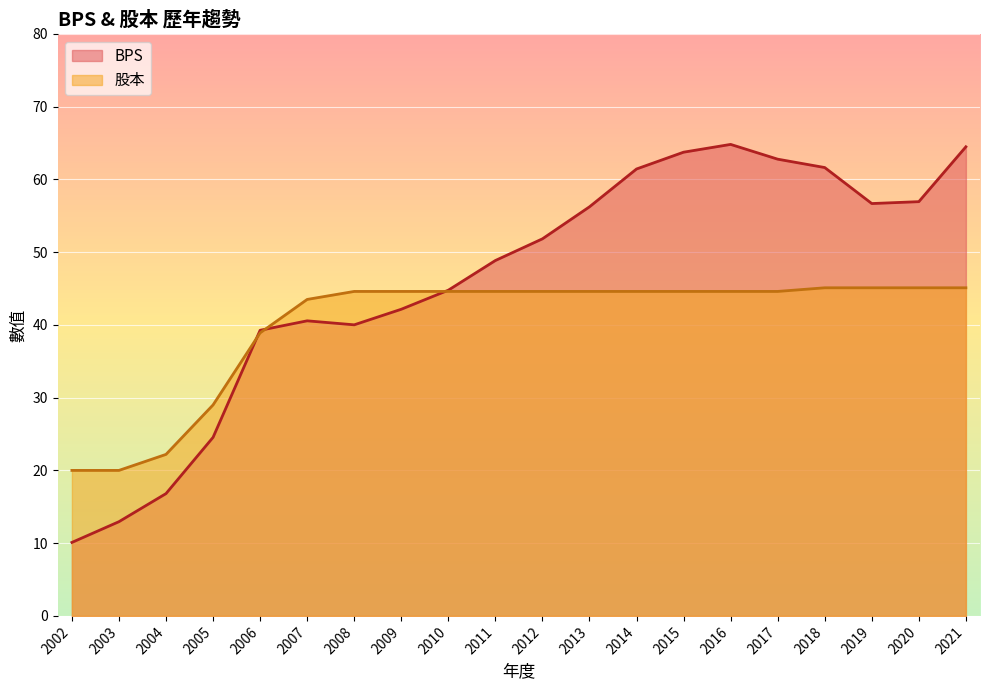

How many lines are shown in the chart?

2